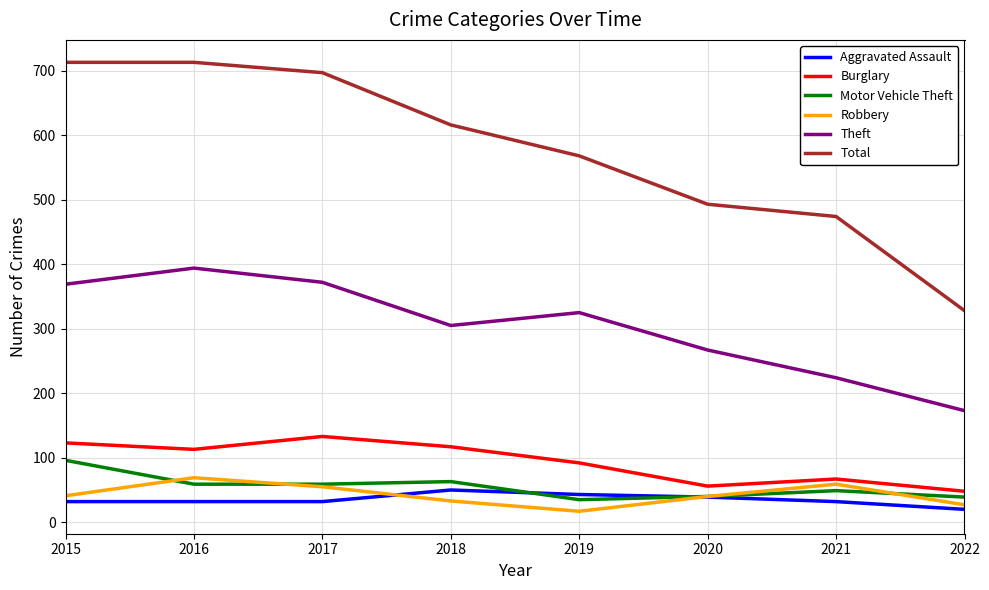

How many categories are shown in the chart?

8